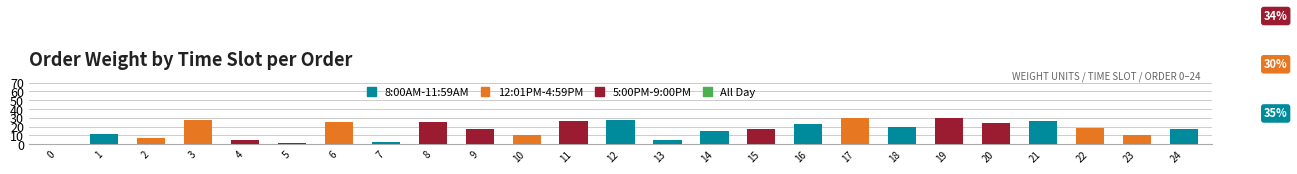

Is it true that 8:00AM-11:59AM equals 0 at 2?

True